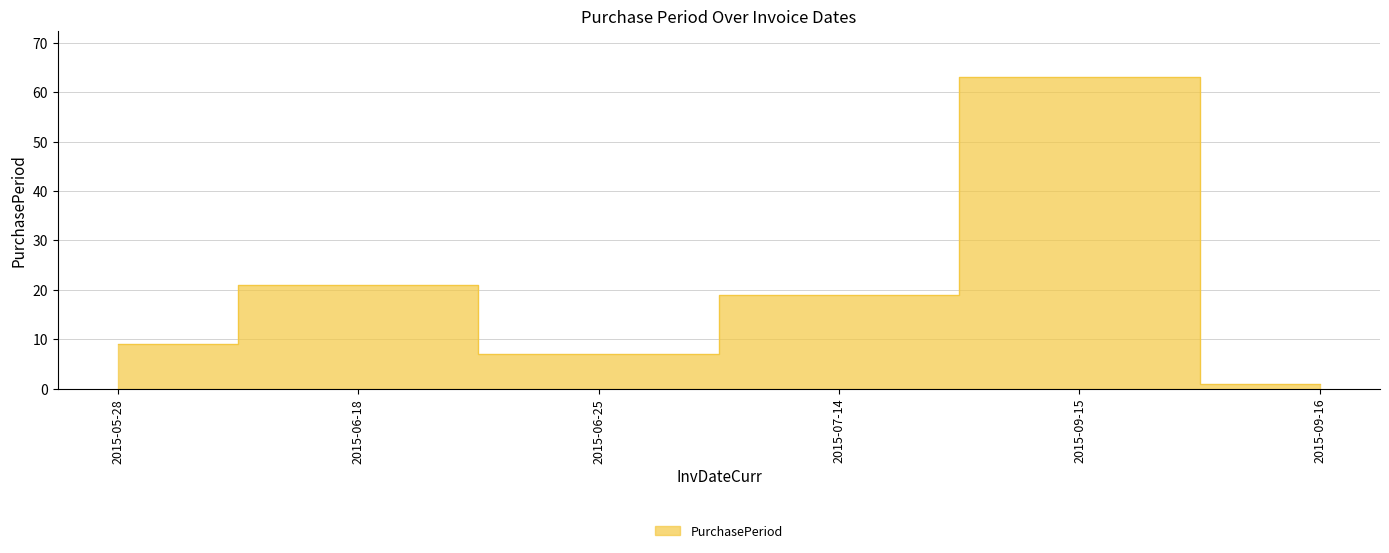

What is the label of the 5th point from the right?

2015-06-18